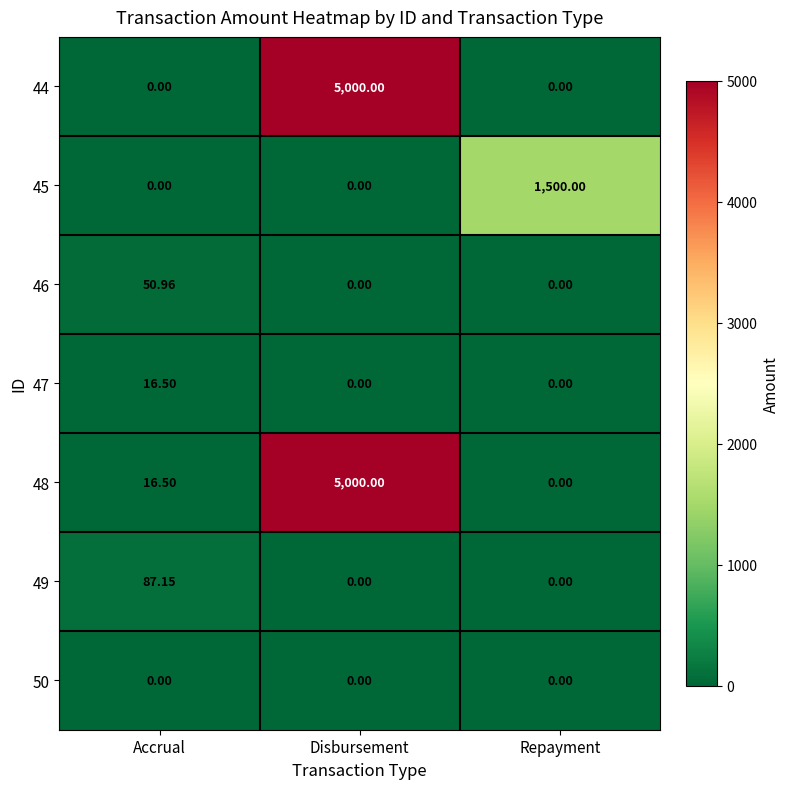

Which label corresponds to the largest value in the chart?

Disbursement